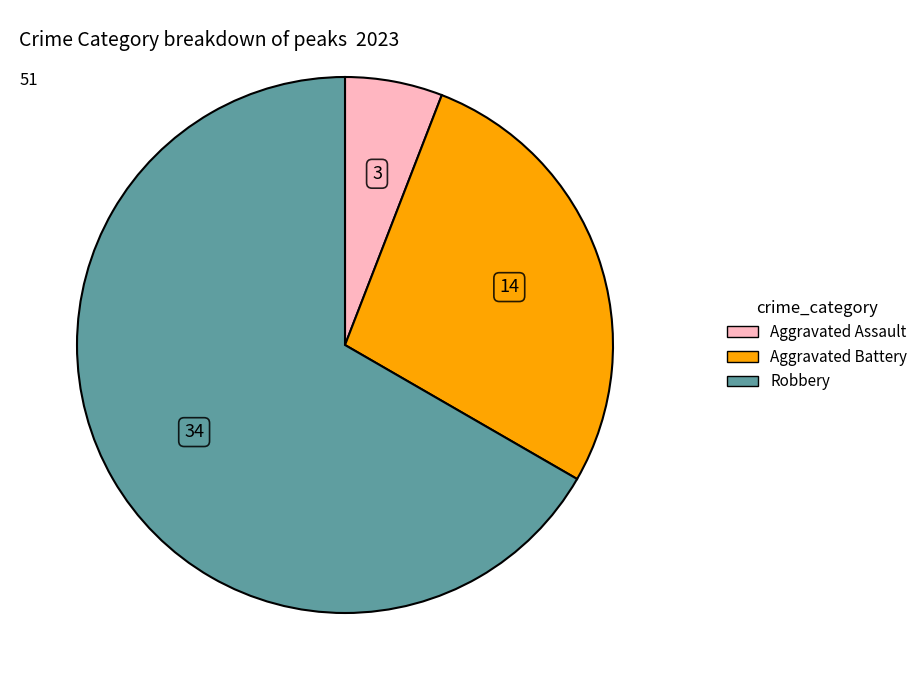

Does any single category account for the majority?

Yes